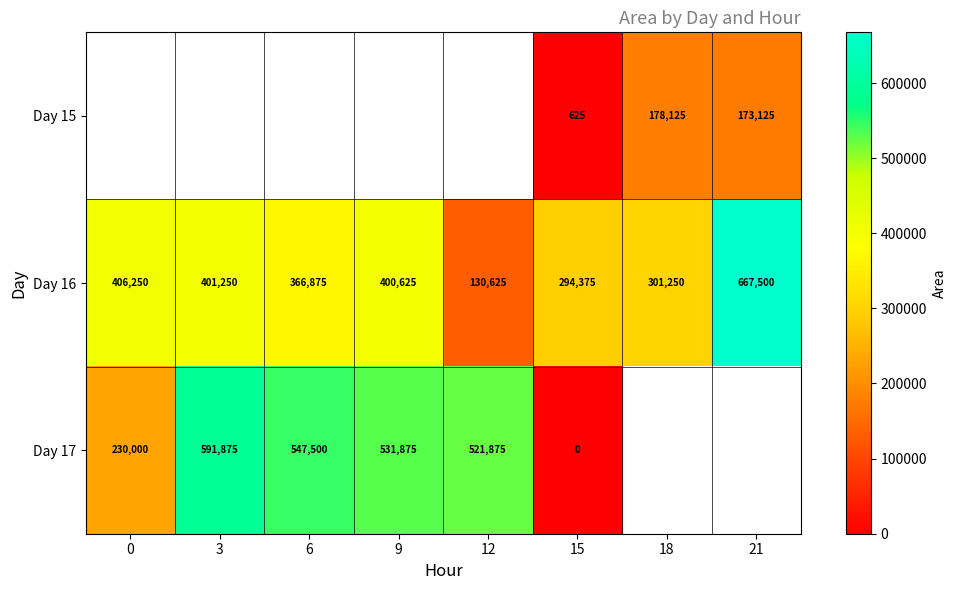

Rank the categories by Day 16 value from highest to lowest.

21, 0, 3, 9, 6, 18, 15, 12